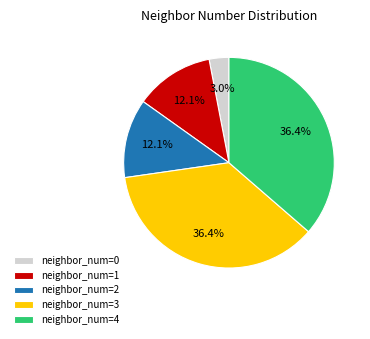

Which category has the smallest portion of the pie?

neighbor_num=0